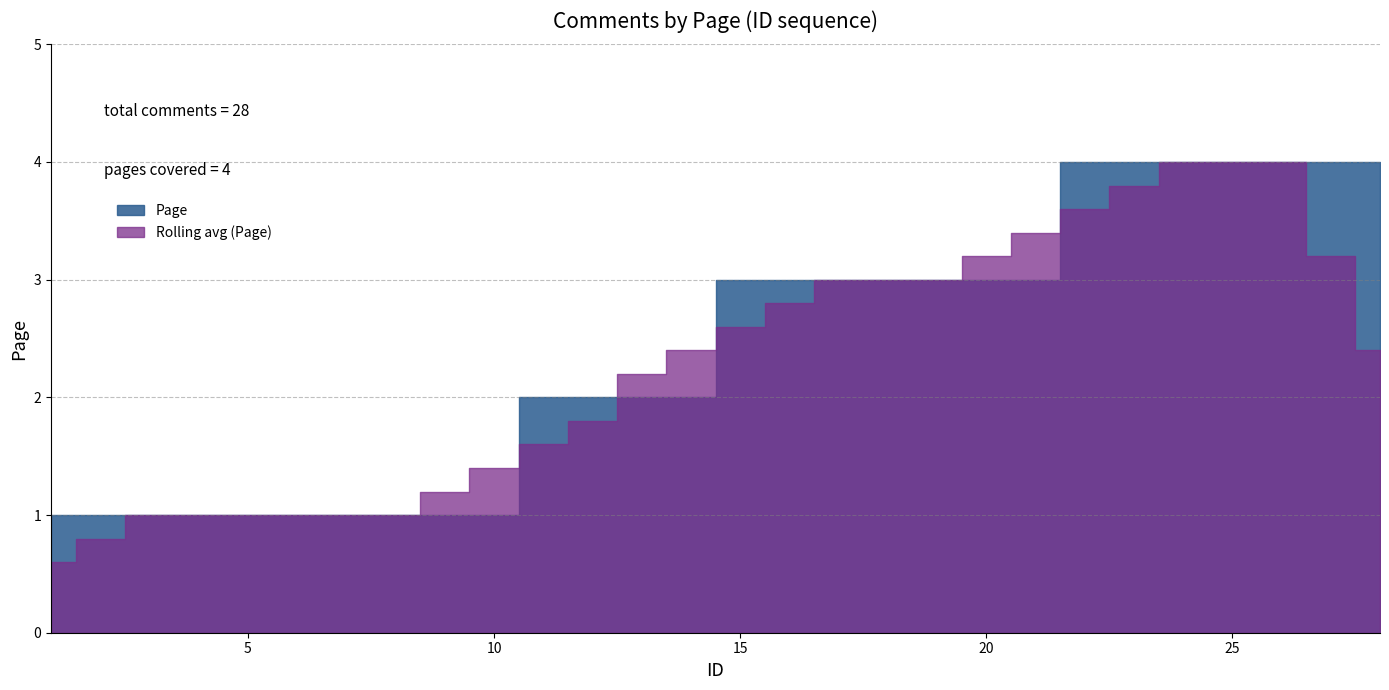

What is the difference between the values at 8 and 12?

1